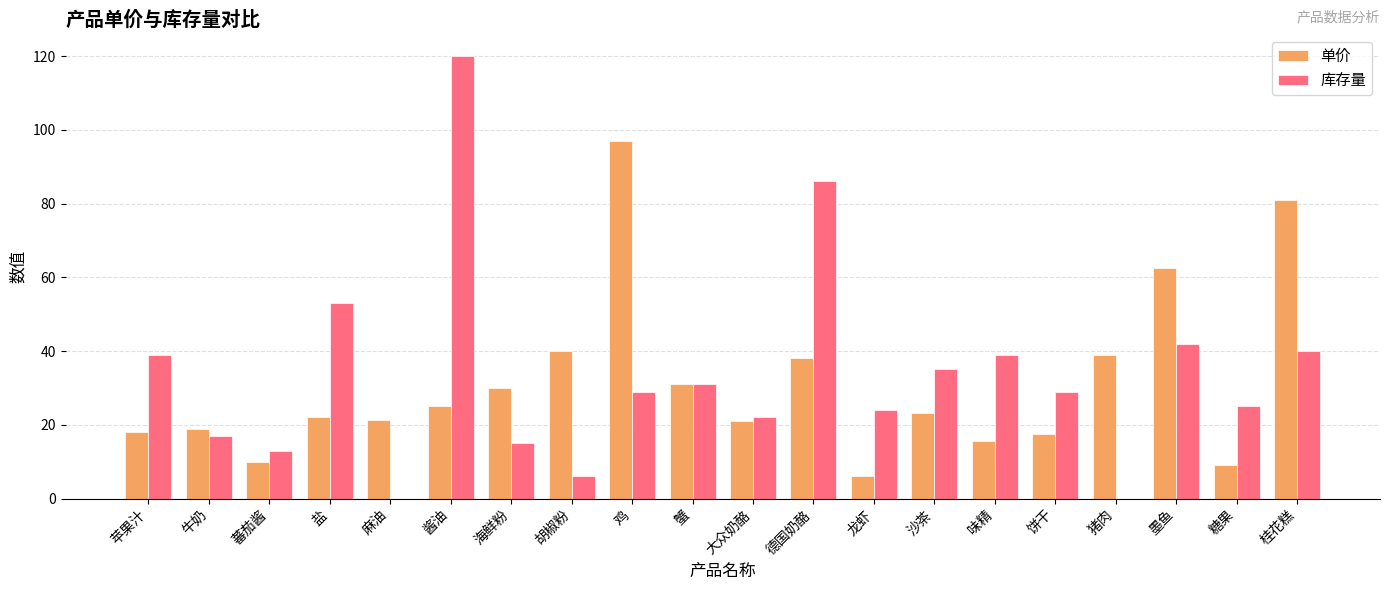

What is the total value across all series at 猪肉?

39.0